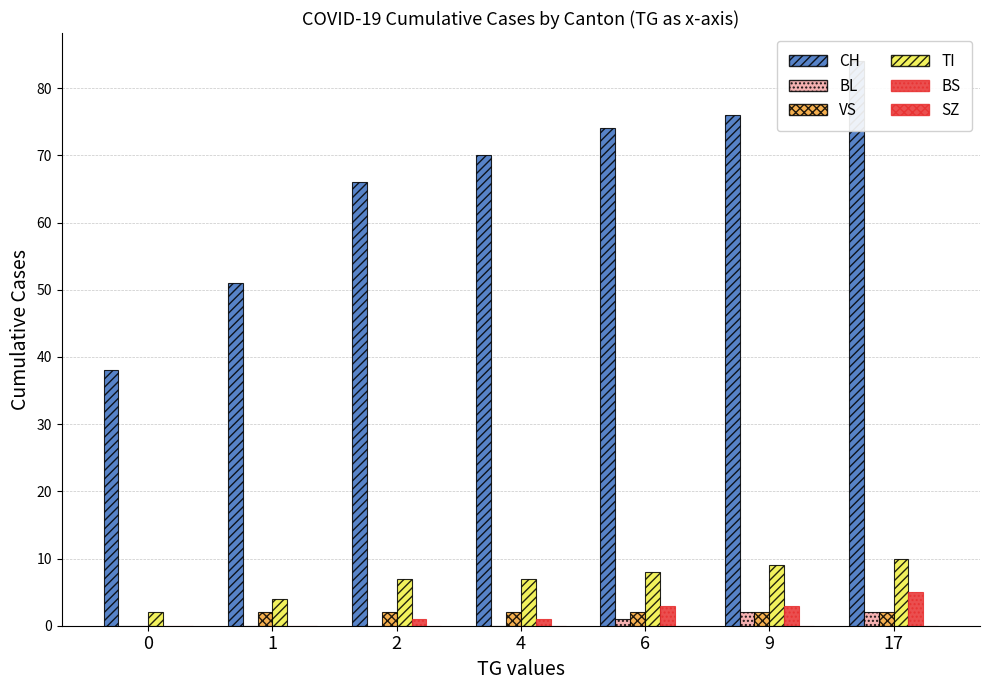

How many values in BL are above zero?

3